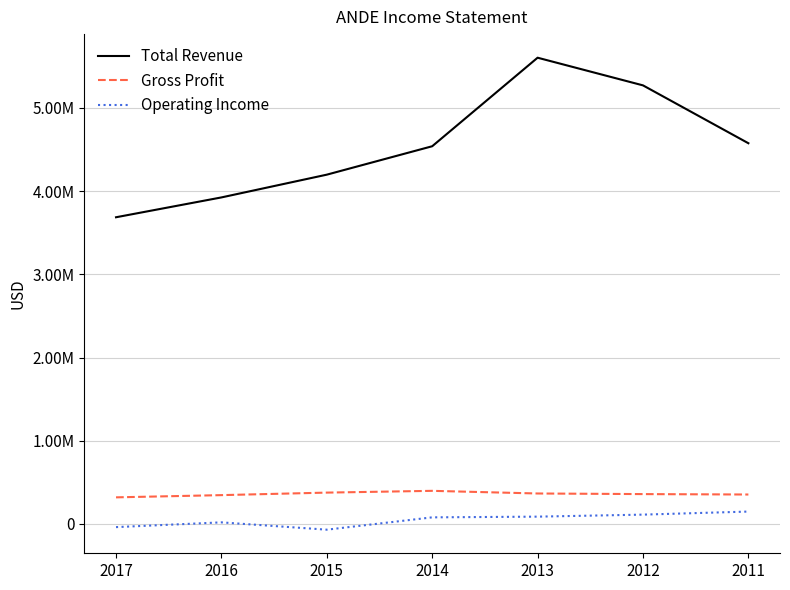

True or false: Operating Income has a value of 56632 at 2012.

False